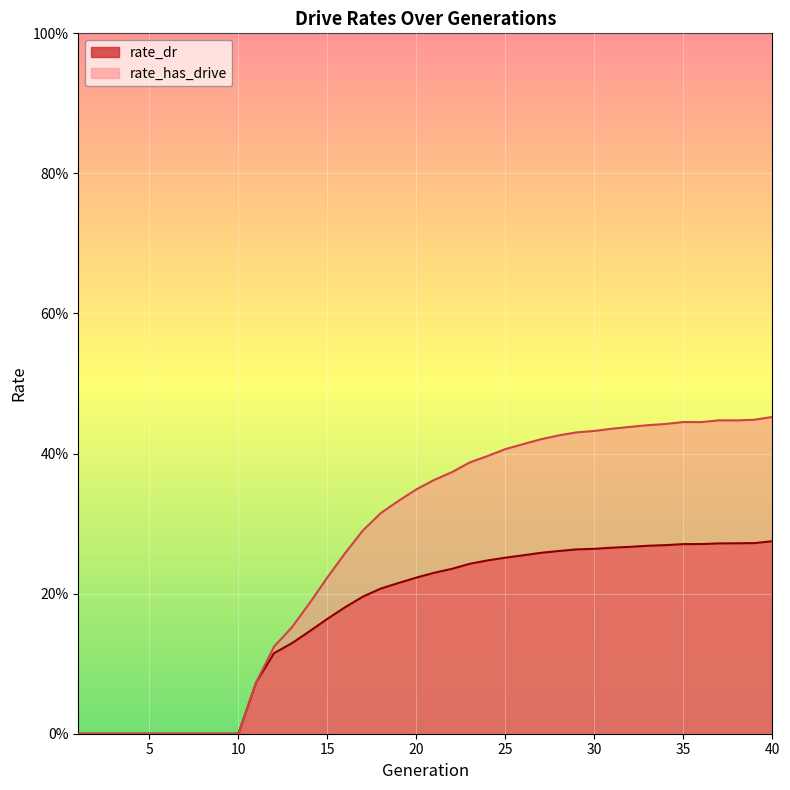

What is the difference between the second highest and second lowest values in the rate_has_drive series?

0.4